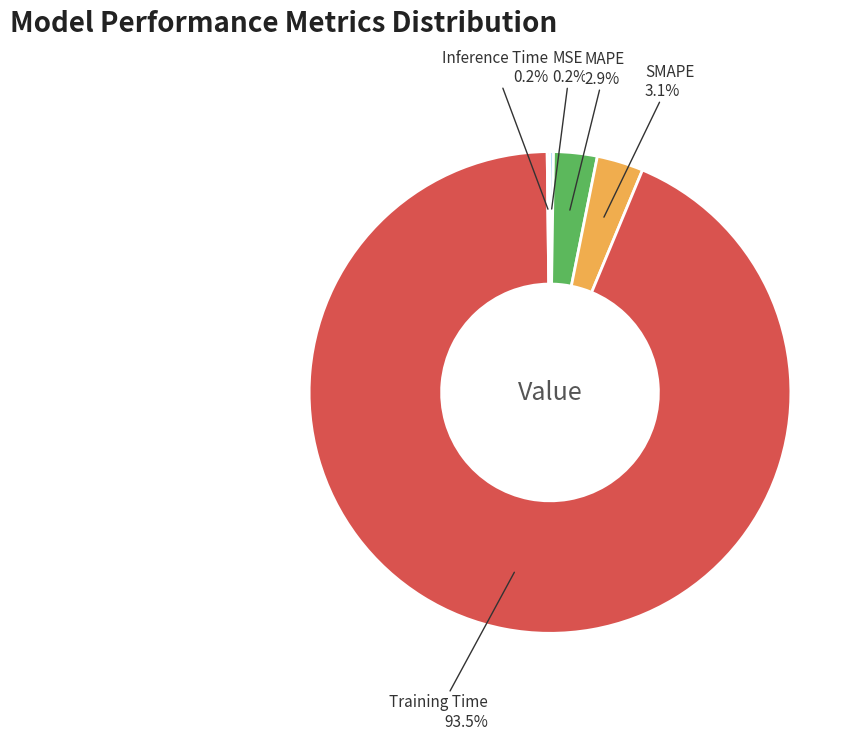

Is Training Time the majority of the pie?

Yes